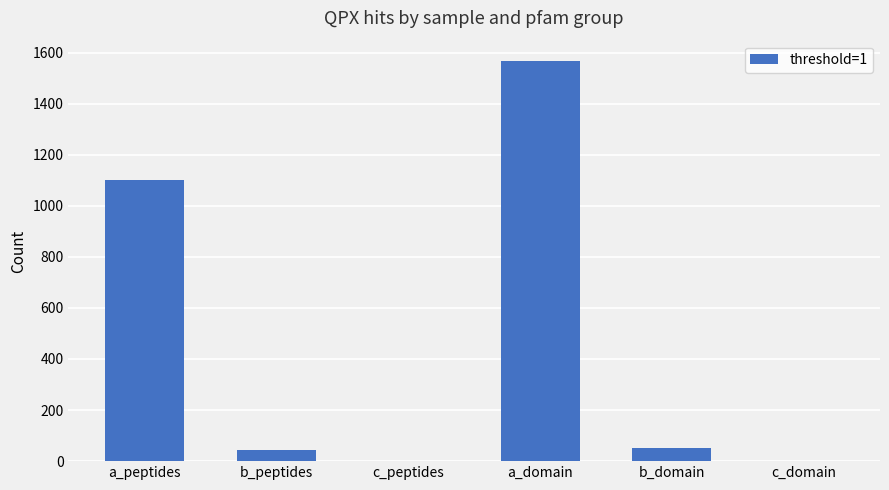

Are the bars grouped side by side (vs. stacked)?

No